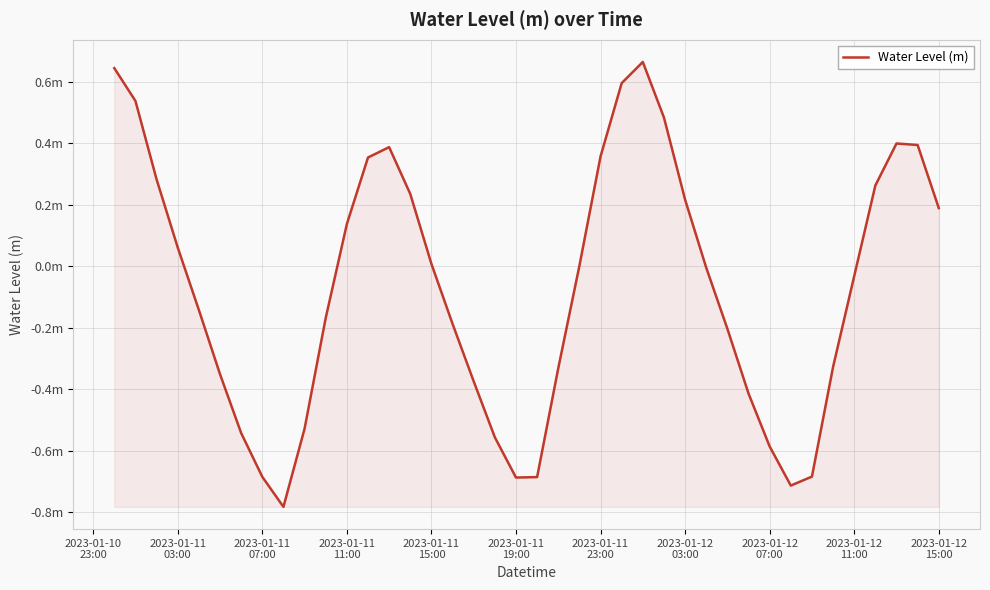

Is this an area chart (filled region under the line)?

Yes